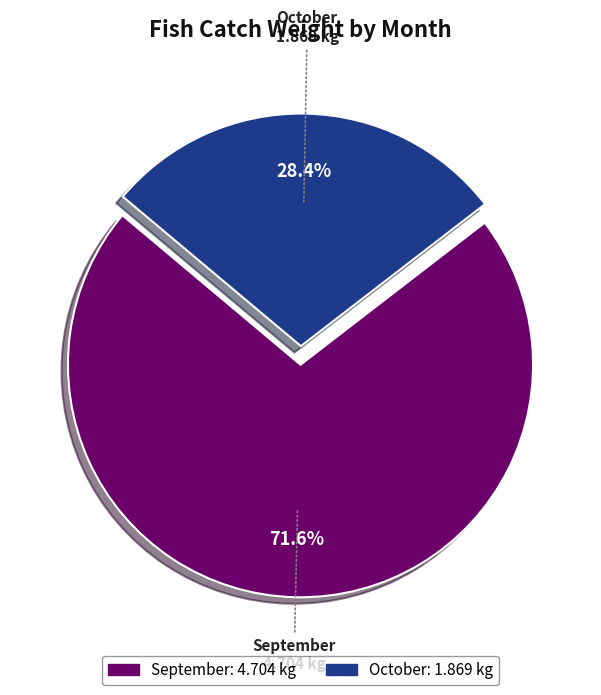

What is the ratio of the value at September to the value at October?

2.5